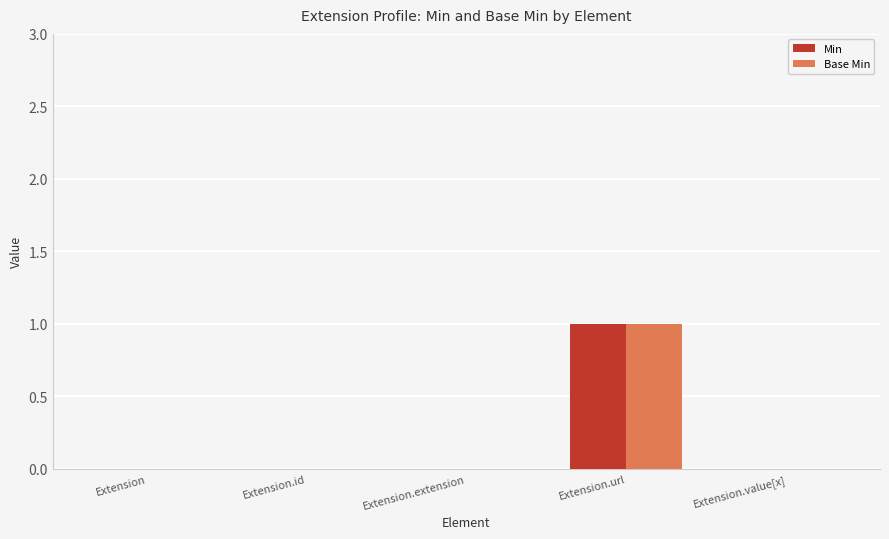

What is the total value across all series at Extension.url?

2